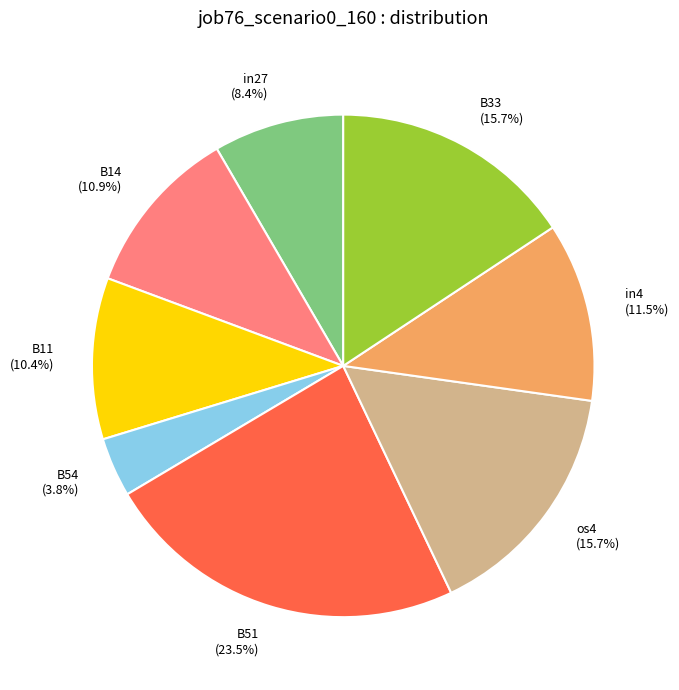

How many slices are in this pie chart?

8